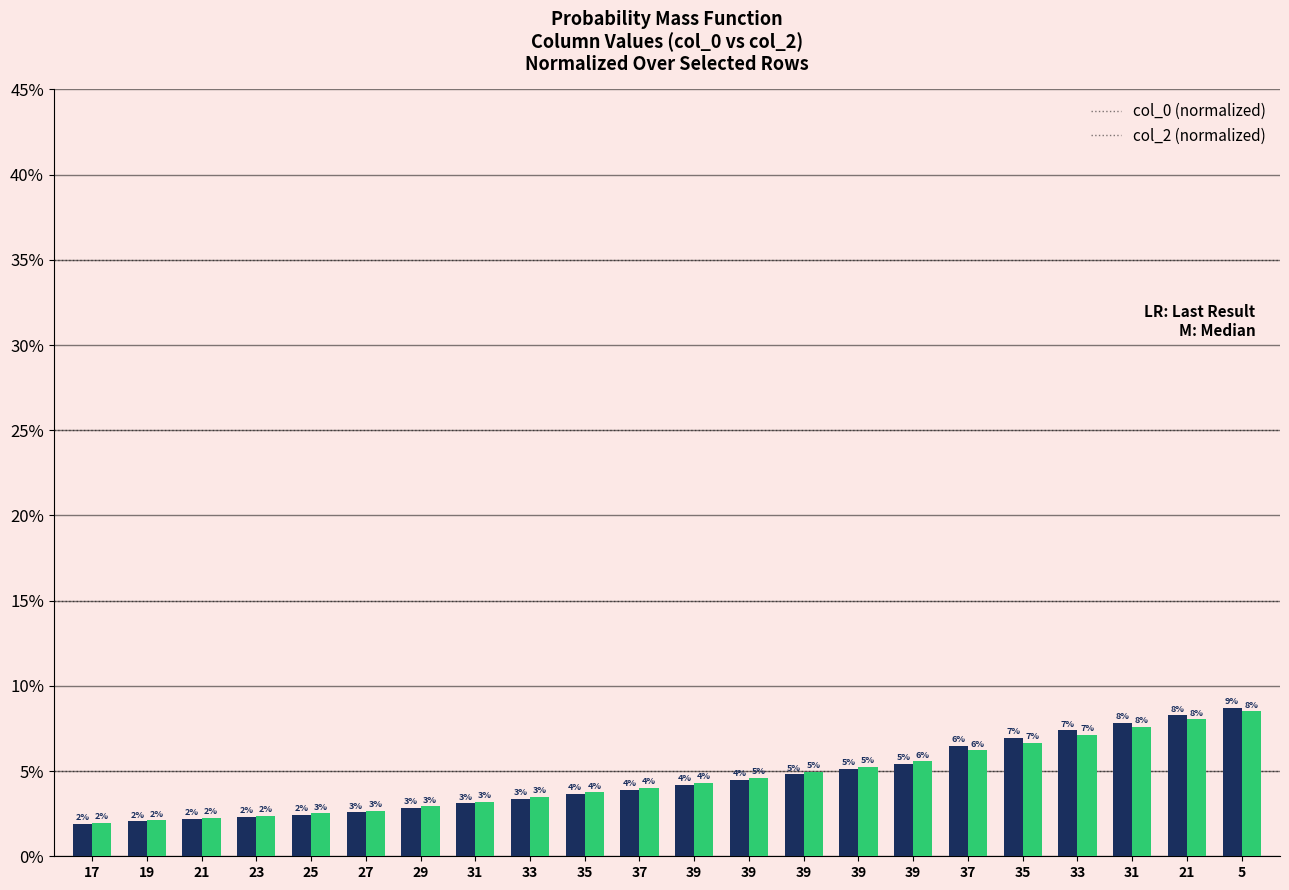

Are the bars horizontal?

No